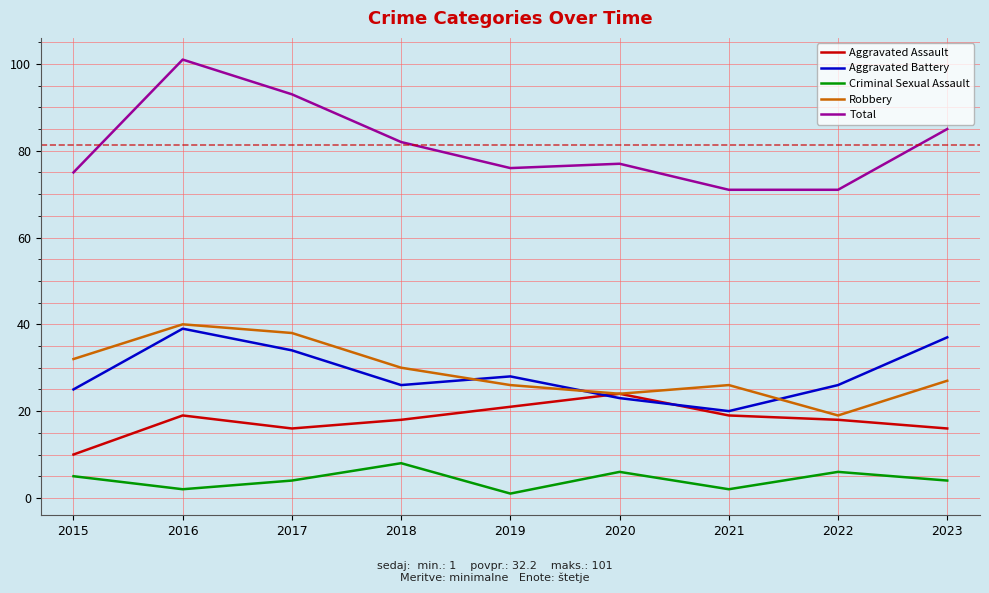

What is the lowest value of the Criminal Sexual Assault series?

1